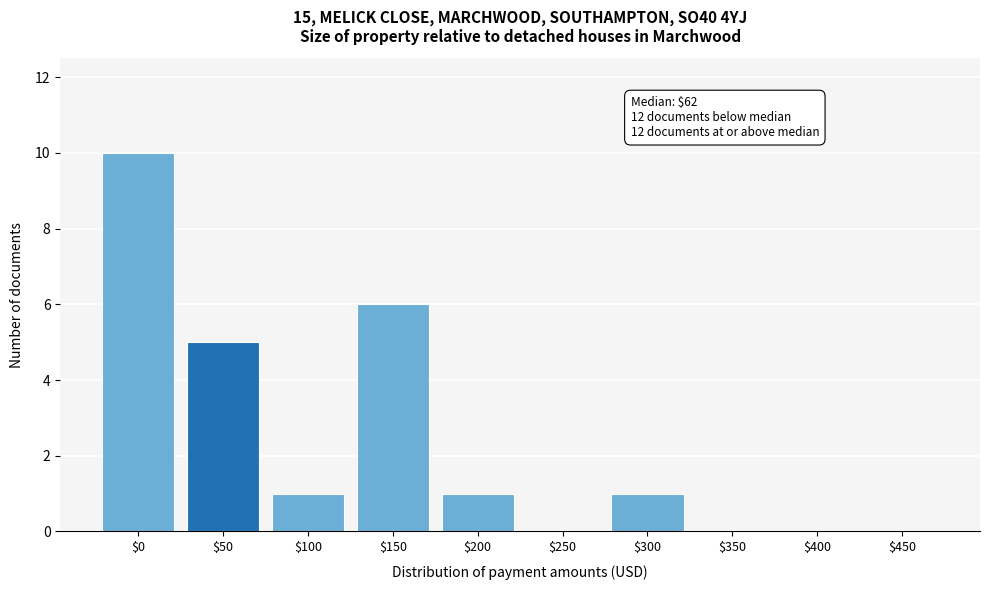

What is the sum of all values?

24